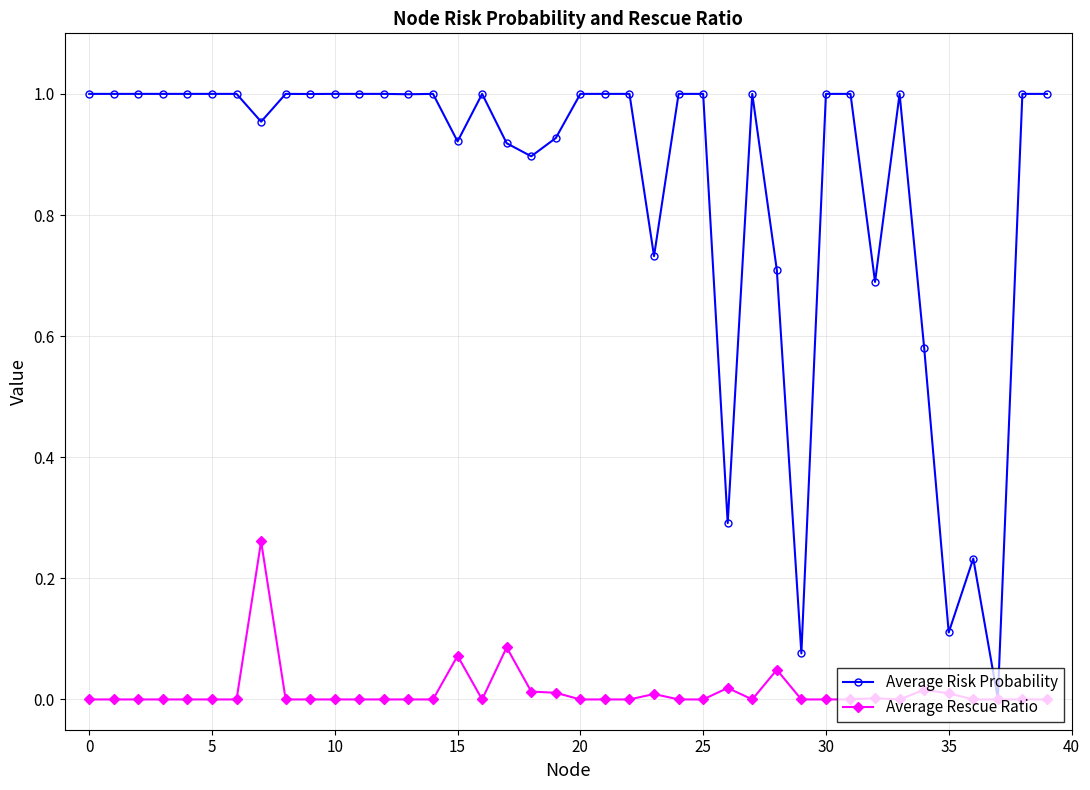

True or false: Average Risk Probability has more than 0 points higher than both neighbors.

True